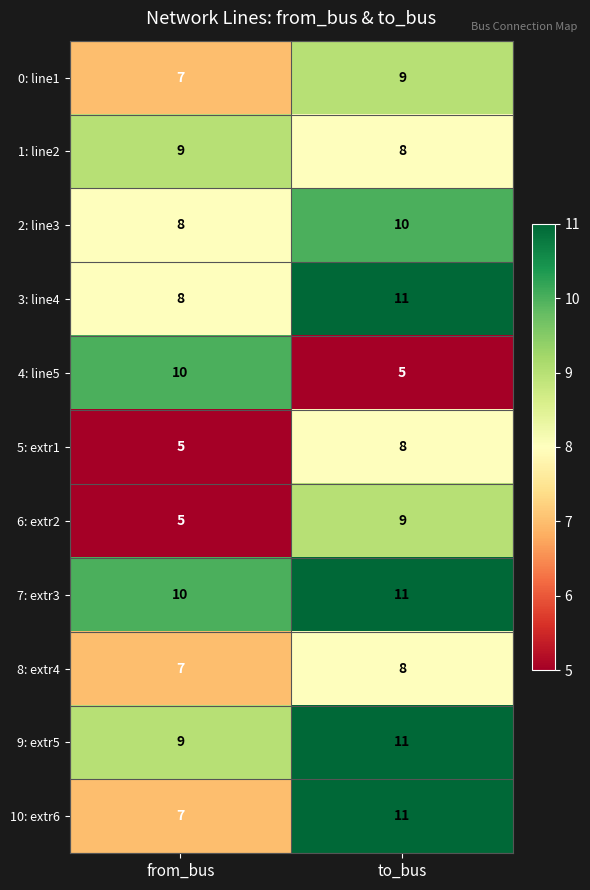

List the labels in order of 7: extr3 value, largest first.

to_bus, from_bus